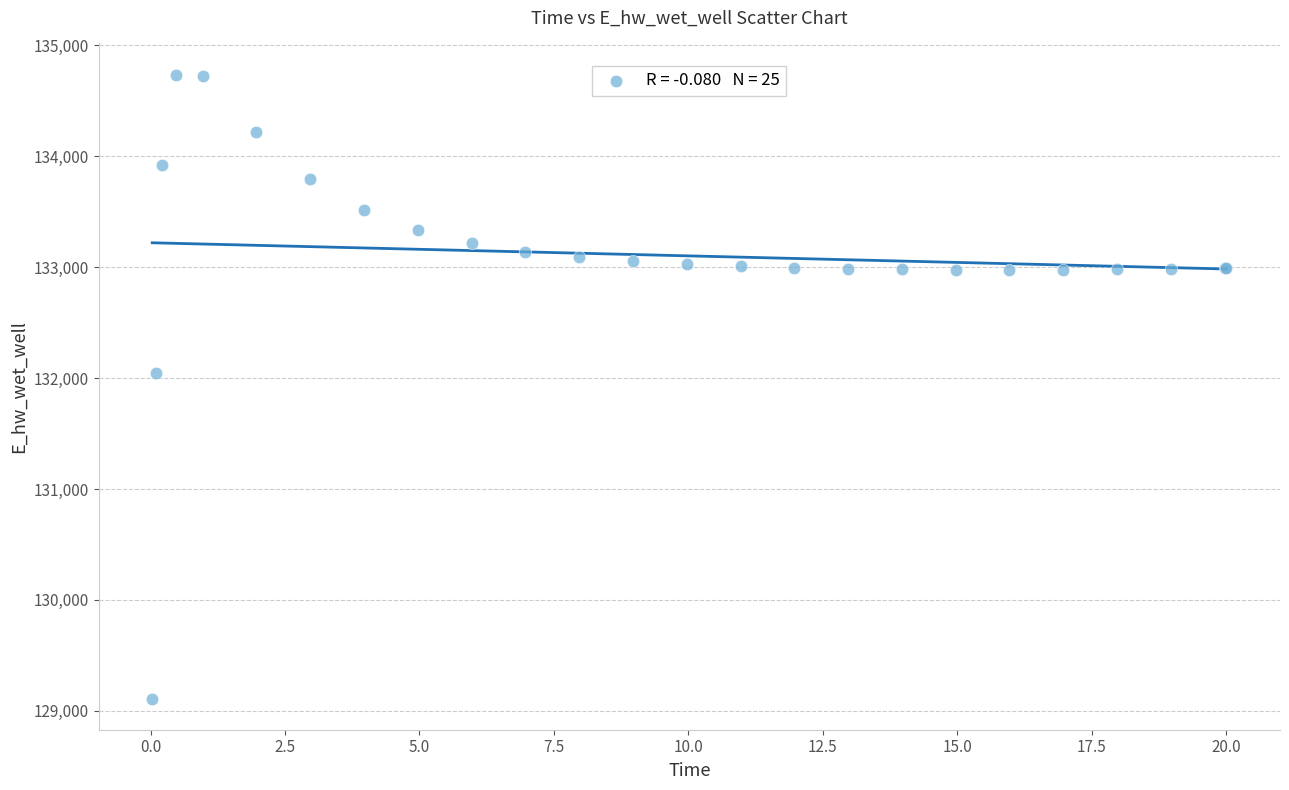

What Y value in the scatter plot is closest to 131923?

132046.1